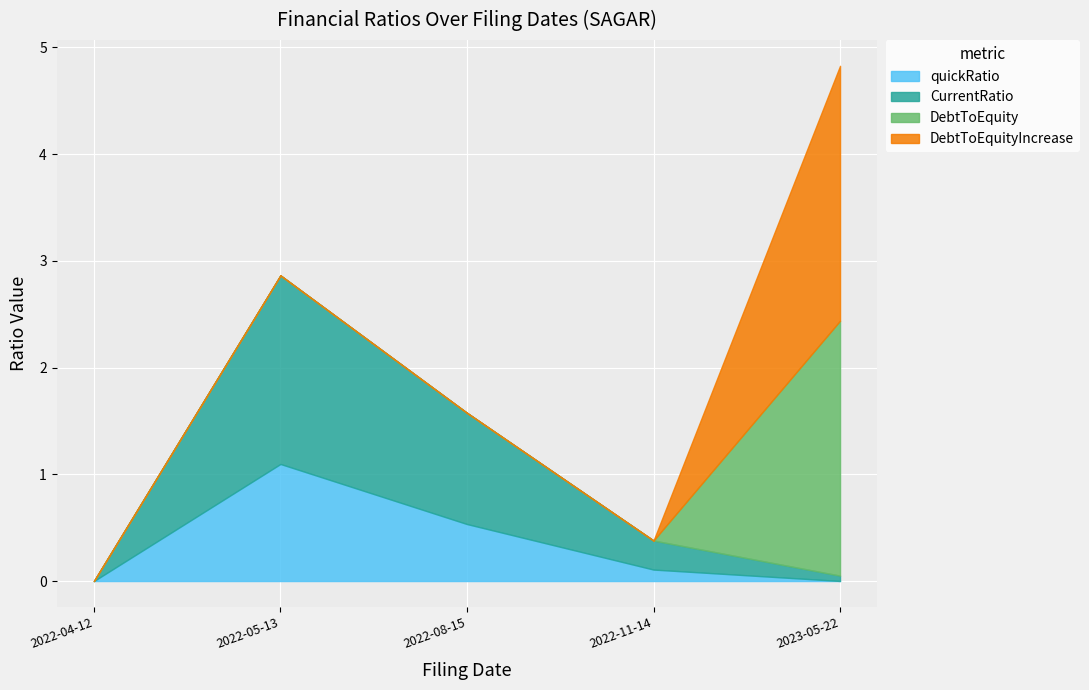

True or false: DebtToEquityIncrease has more than 0 interior local peaks.

False